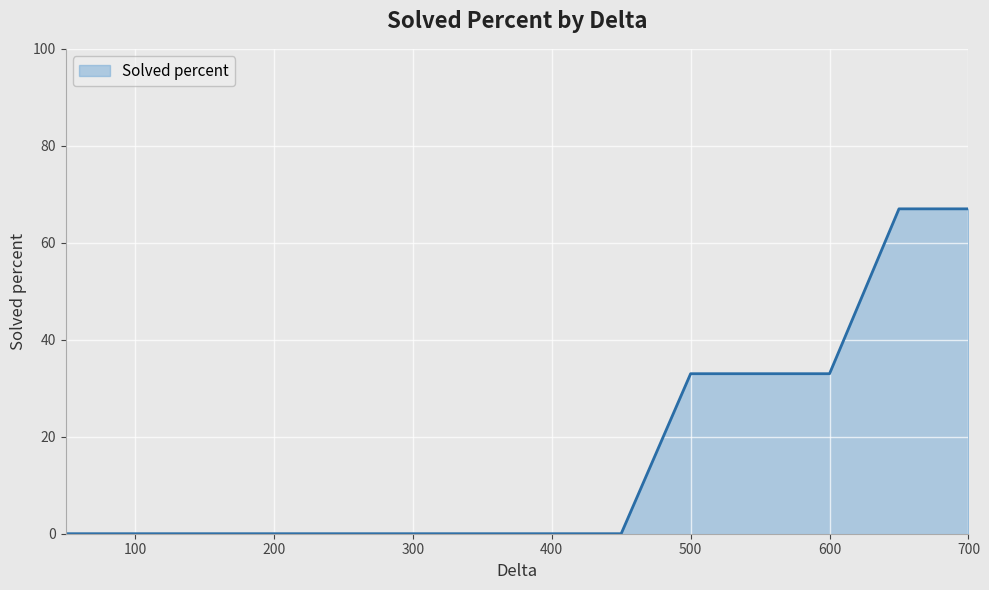

What is the difference between the maximum and minimum values?

67